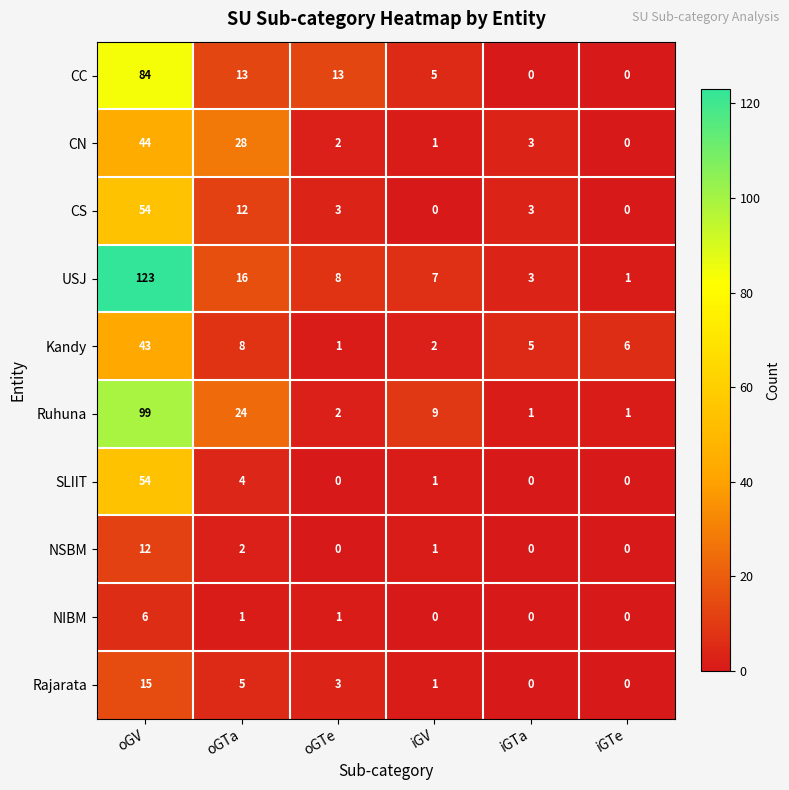

At which category is the sum across all series the highest?

oGV